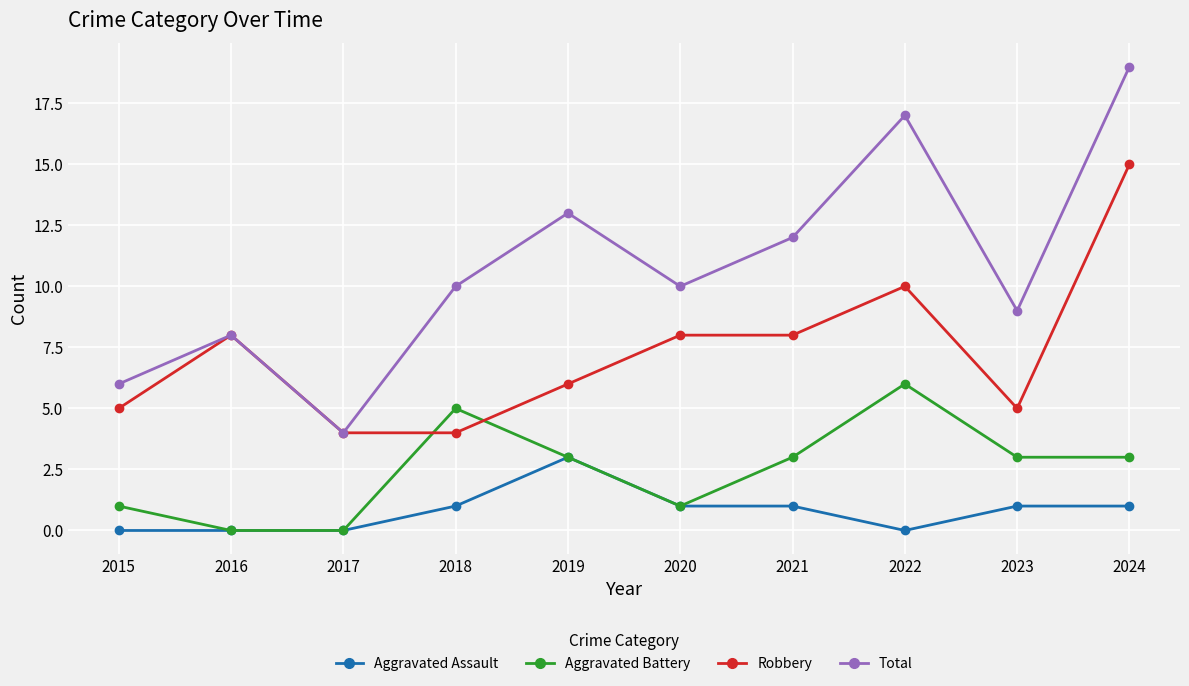

True or false: Aggravated Battery has a value of 4 at 2017.

False